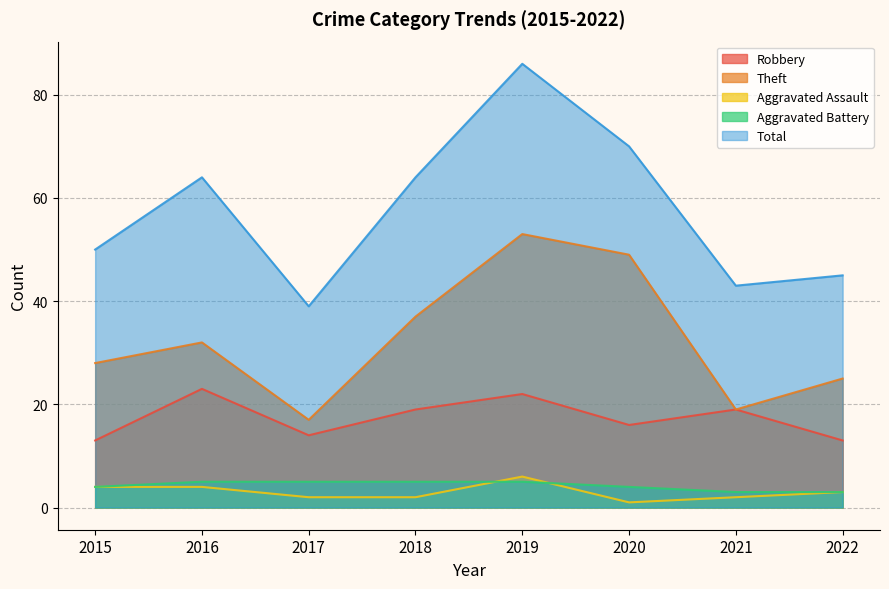

How many categories are shown in the chart?

8